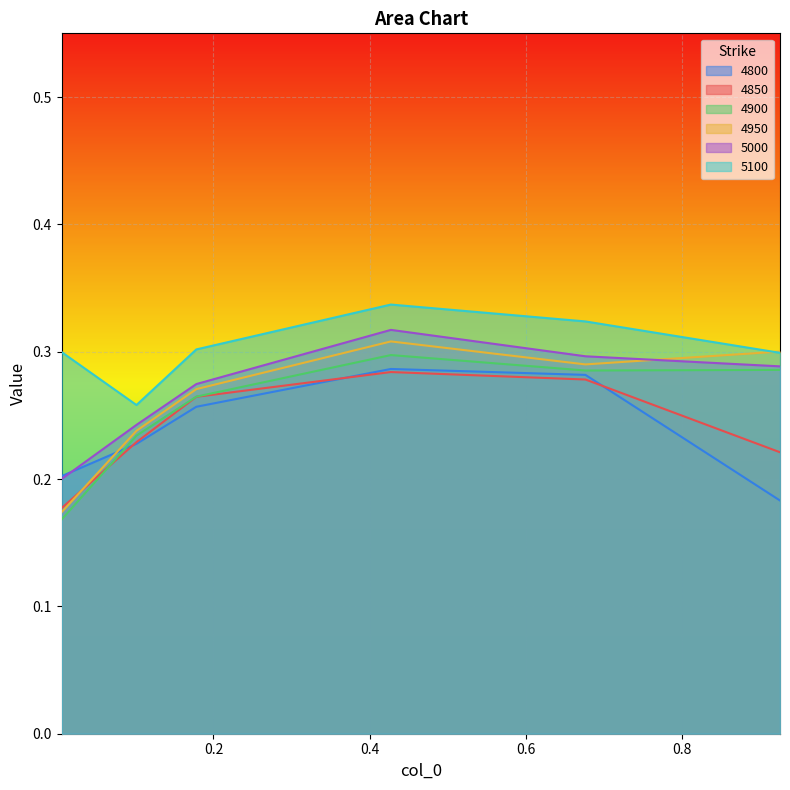

Where is the first local maximum for 4900?

0.4273972602739726